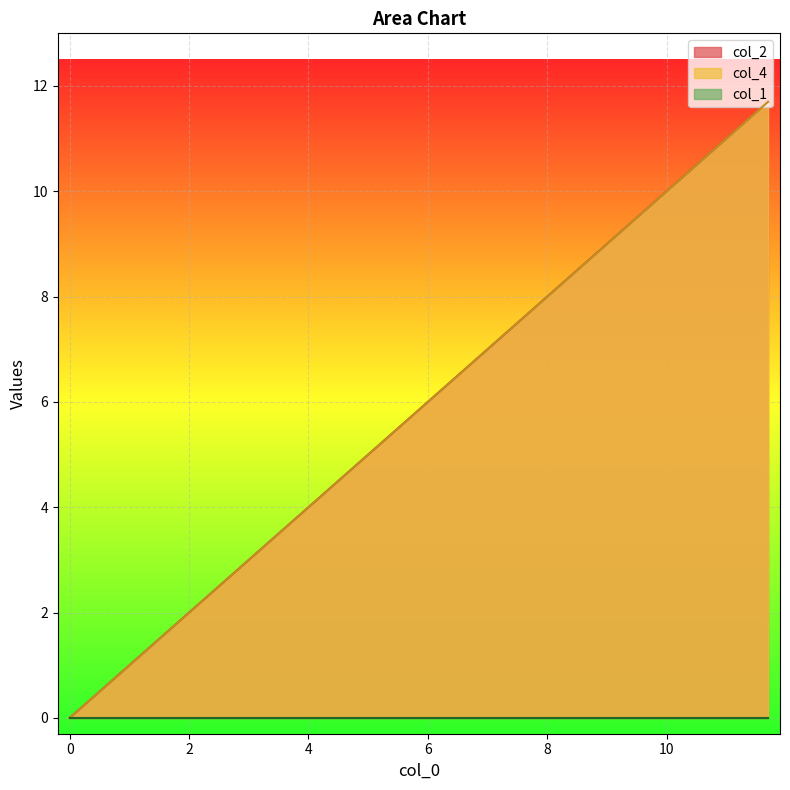

Does the chart display data point markers on the line(s)?

No